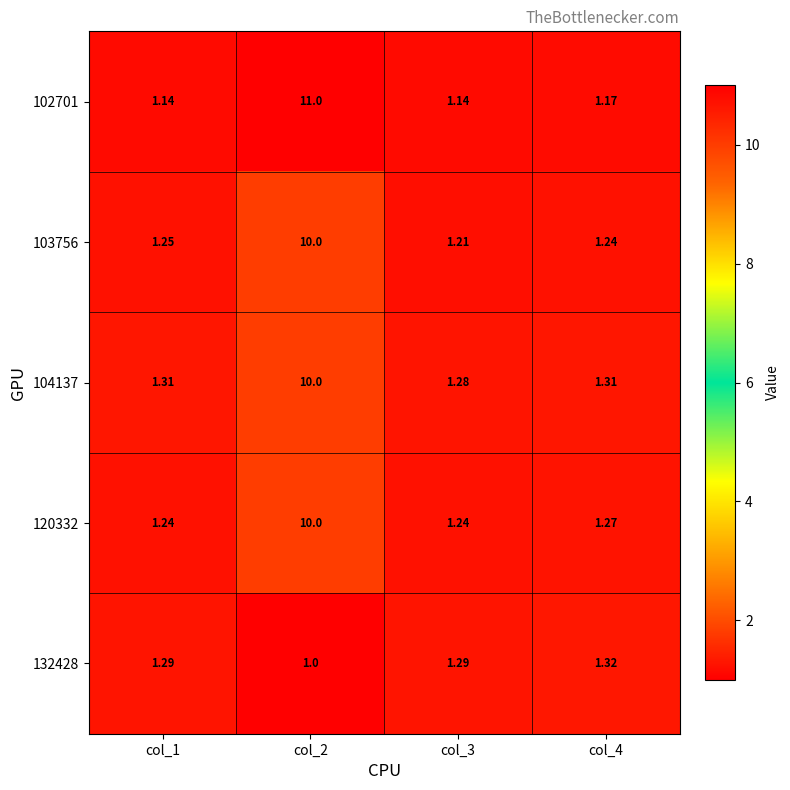

At col_3, list the series in order from smallest to largest.

102701, 103756, 120332, 104137, 132428